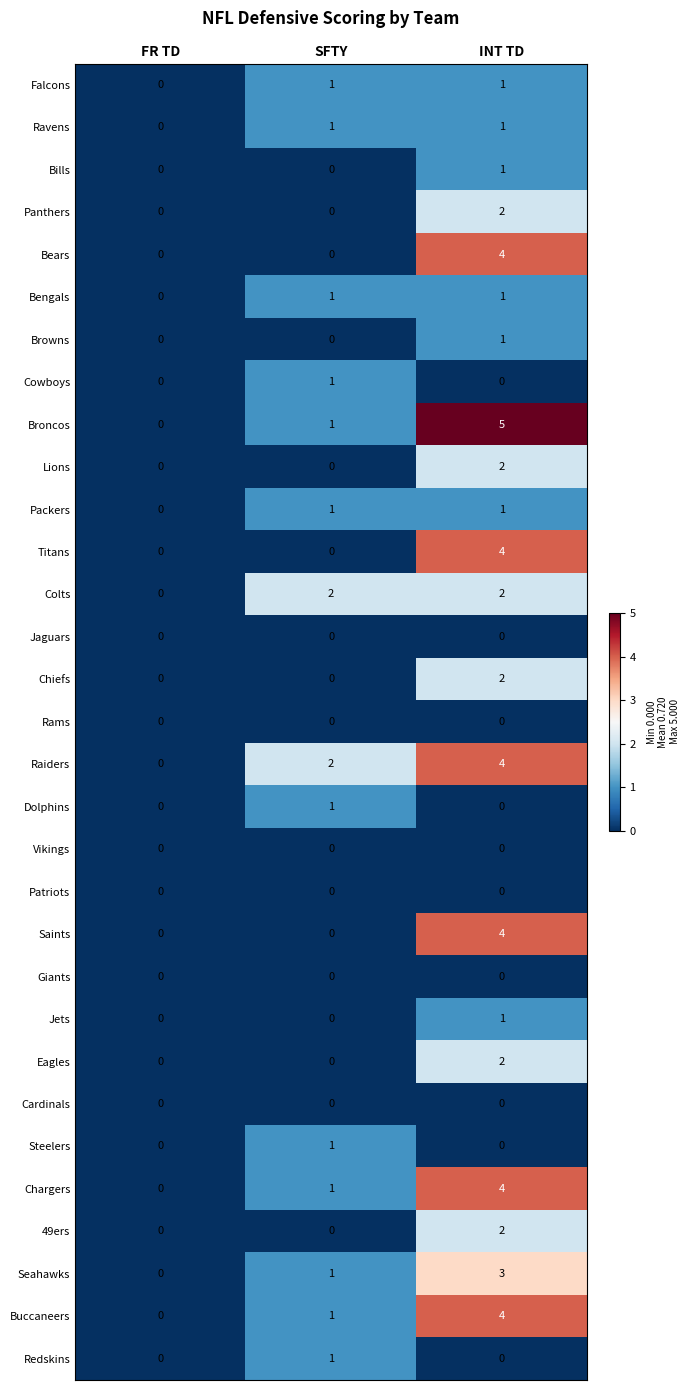

At which category does the chart reach its peak across all series?

INT TD